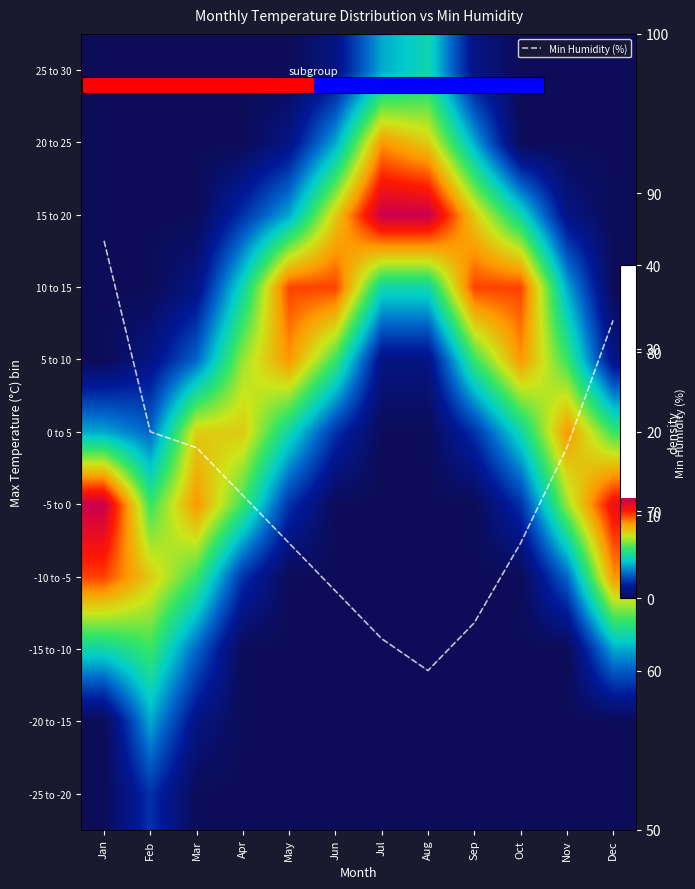

Between Feb and Dec, which is larger?

Dec